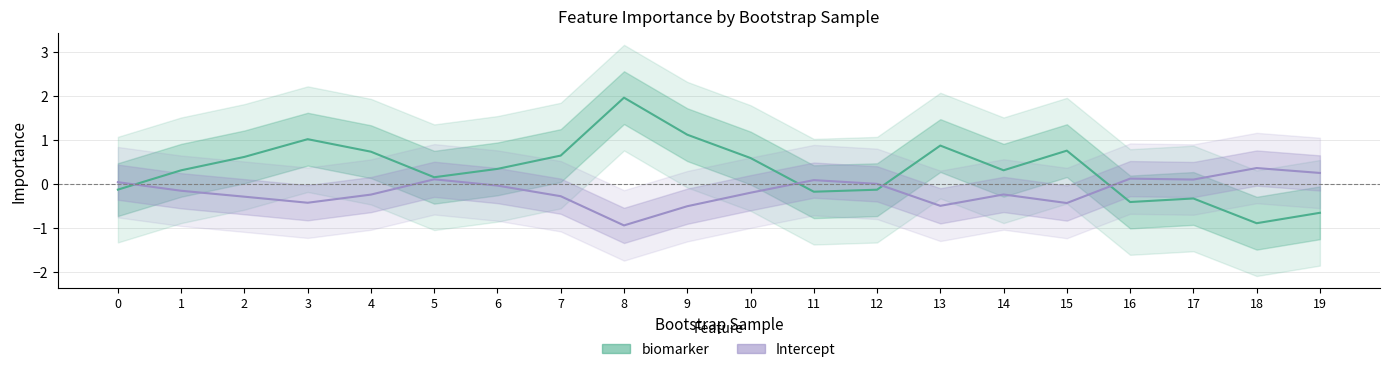

Is the value of Intercept at 13 greater than the value of biomarker at 18?

Yes